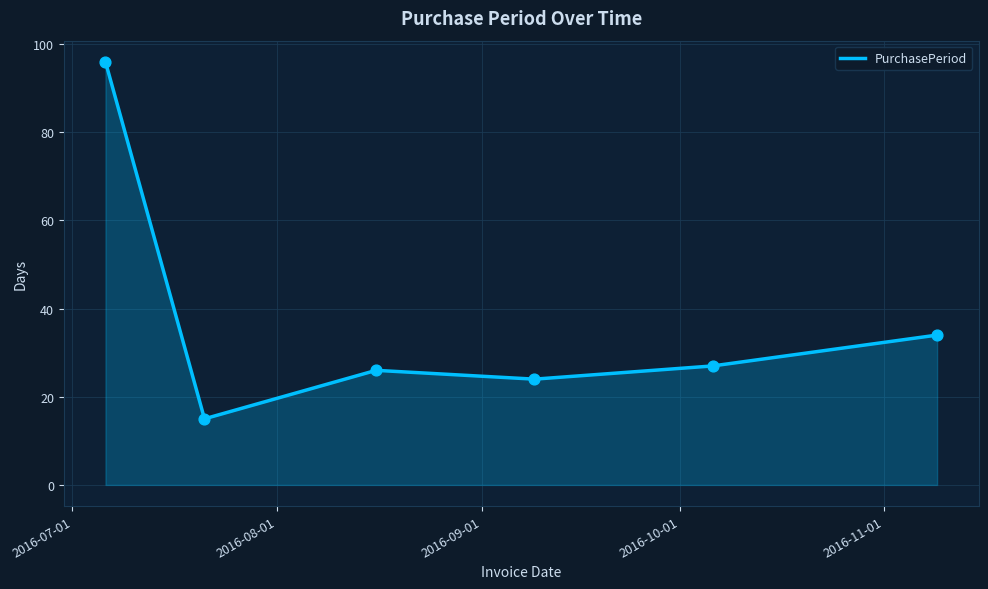

True or false: the data has more than 2 interior local peaks.

False